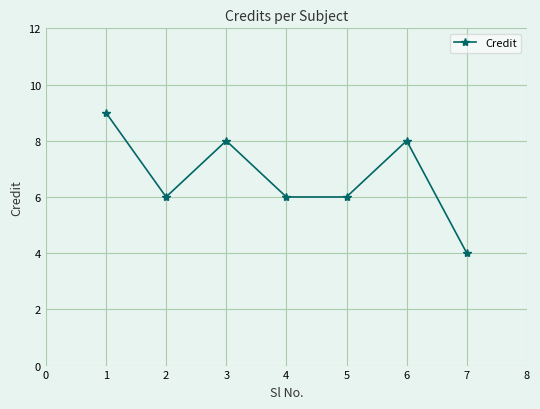

What is the average value?

7